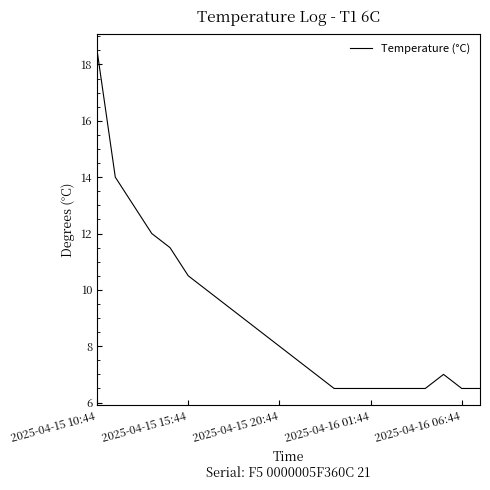

Count the number of data series in this chart.

1